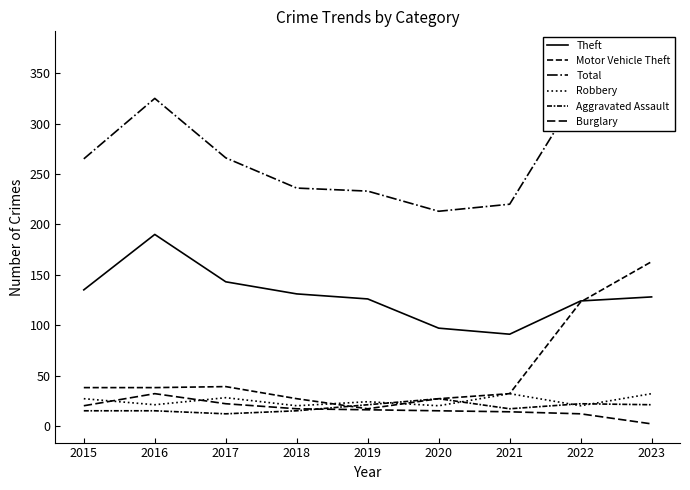

At which label does Motor Vehicle Theft reach its minimum?

2019